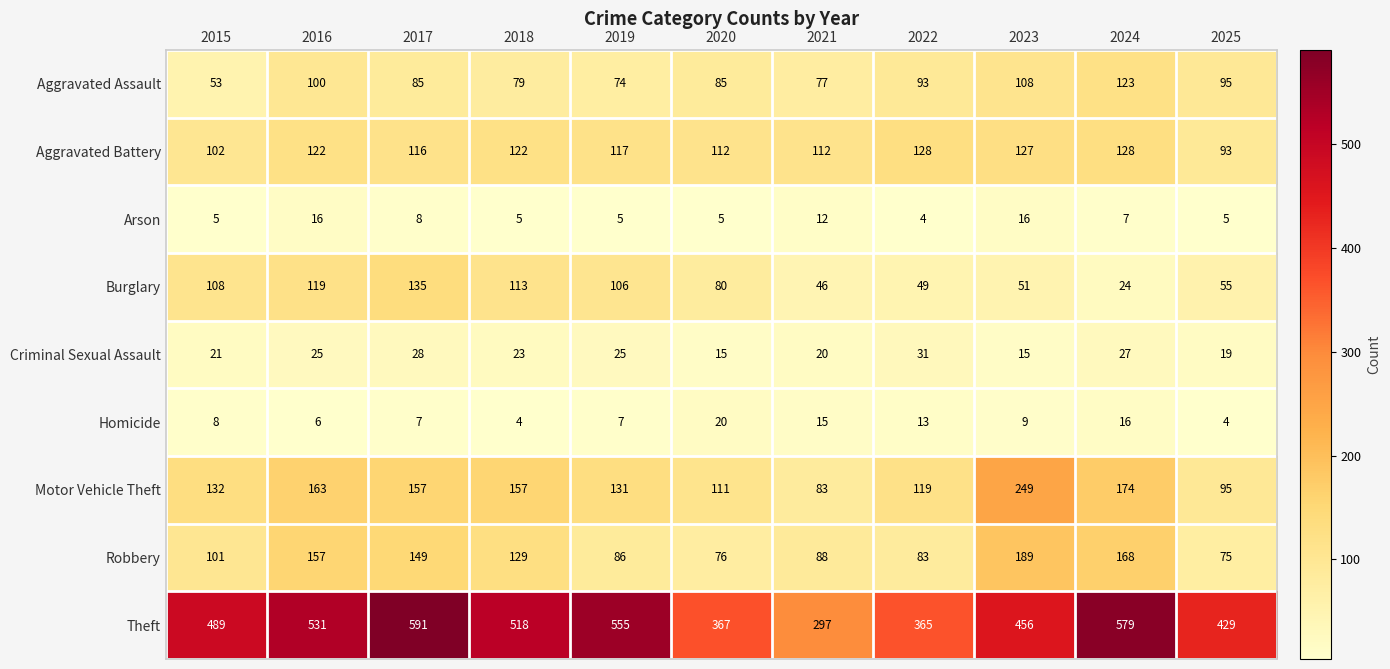

Rank the series by their maximum value, from lowest to highest.

Arson, Homicide, Criminal Sexual Assault, Aggravated Assault, Aggravated Battery, Burglary, Robbery, Motor Vehicle Theft, Theft